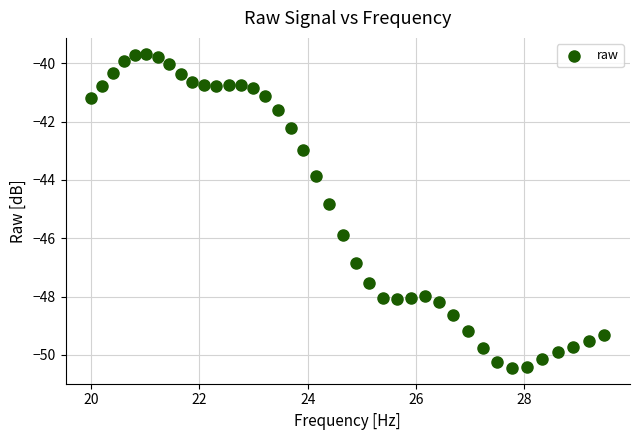

What is the range of Y values (max minus min)?

10.8